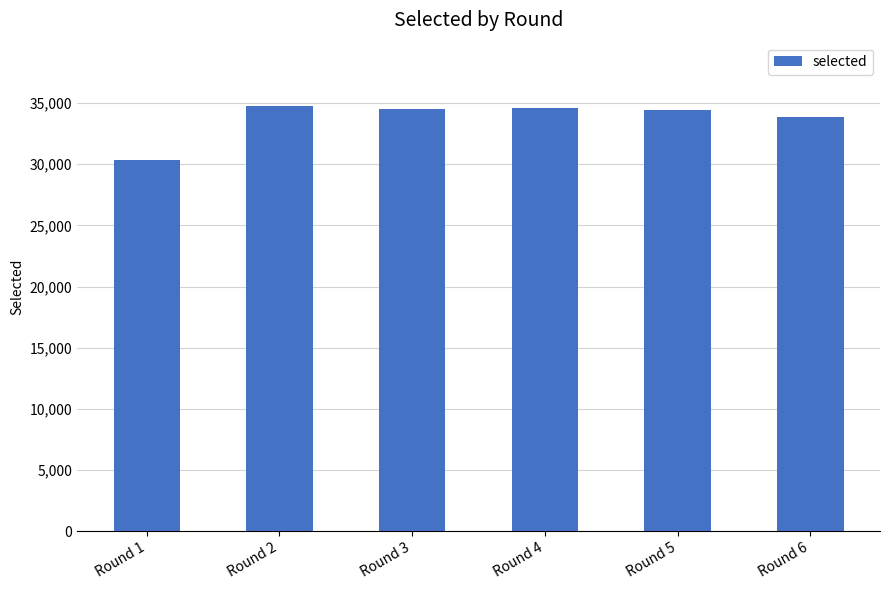

What is the difference between the maximum and minimum values?

4417